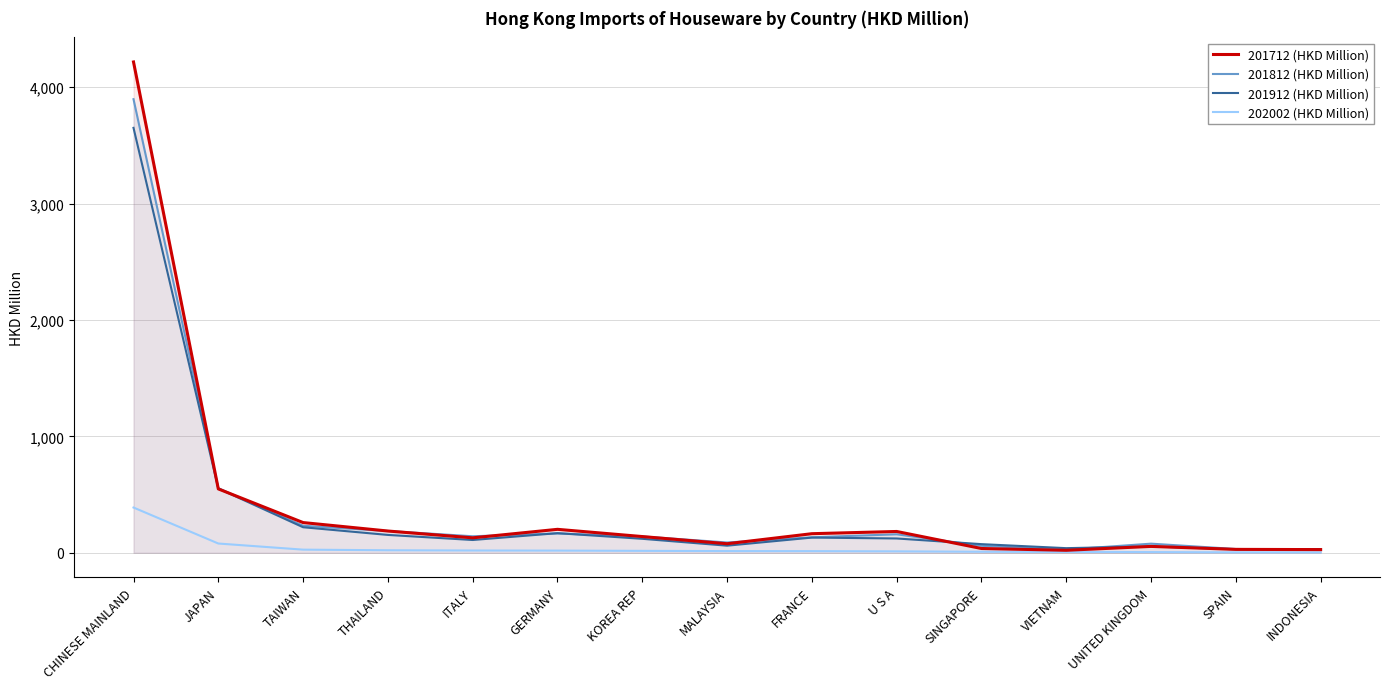

True or false: 201812 (HKD Million) has more than 2 points higher than both neighbors.

True